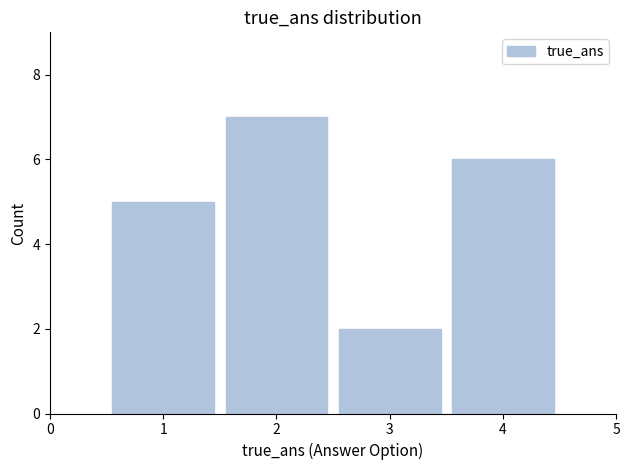

Reading left to right, what are all the values shown in this chart?

5	7	2	6